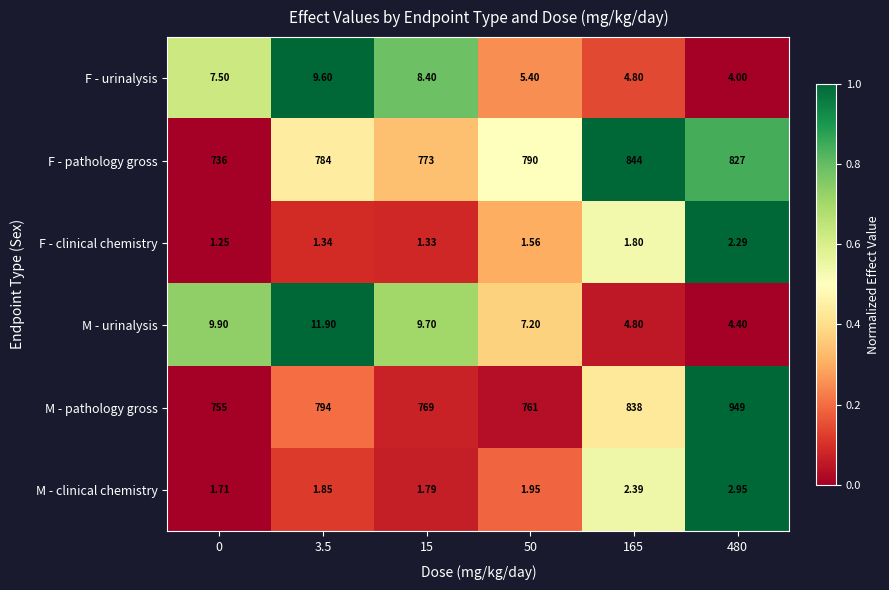

Rank the series by their maximum value, from highest to lowest.

M - pathology gross, F - pathology gross, M - urinalysis, F - urinalysis, M - clinical chemistry, F - clinical chemistry